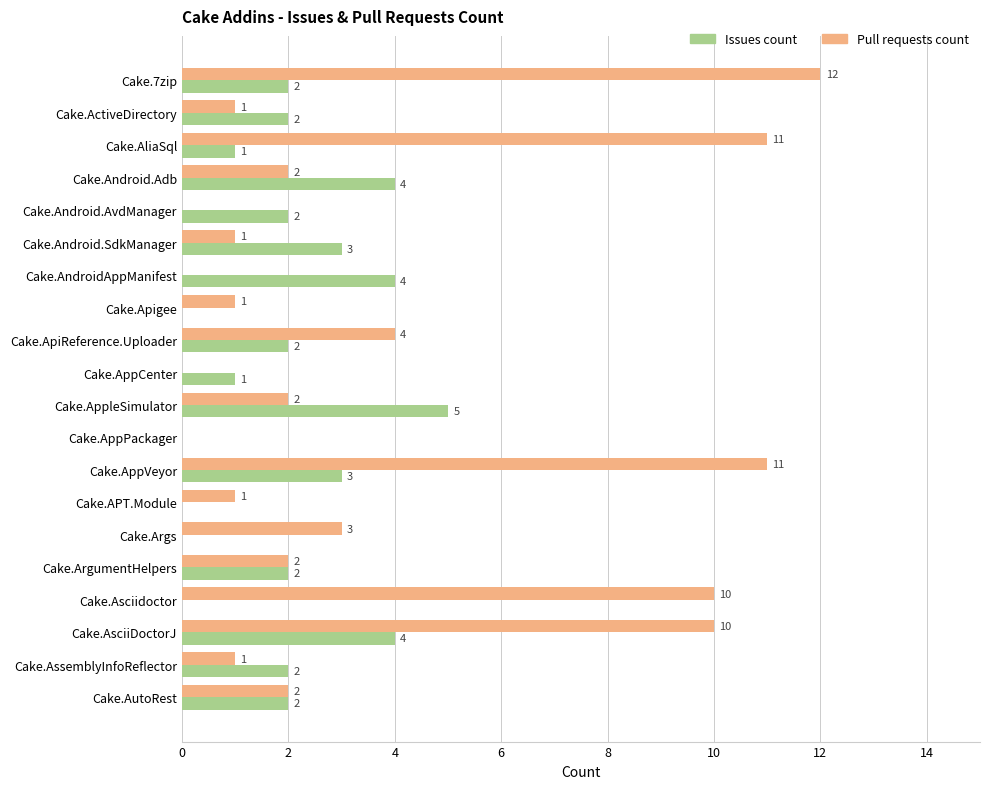

Which series has the largest total across all categories?

Pull requests count